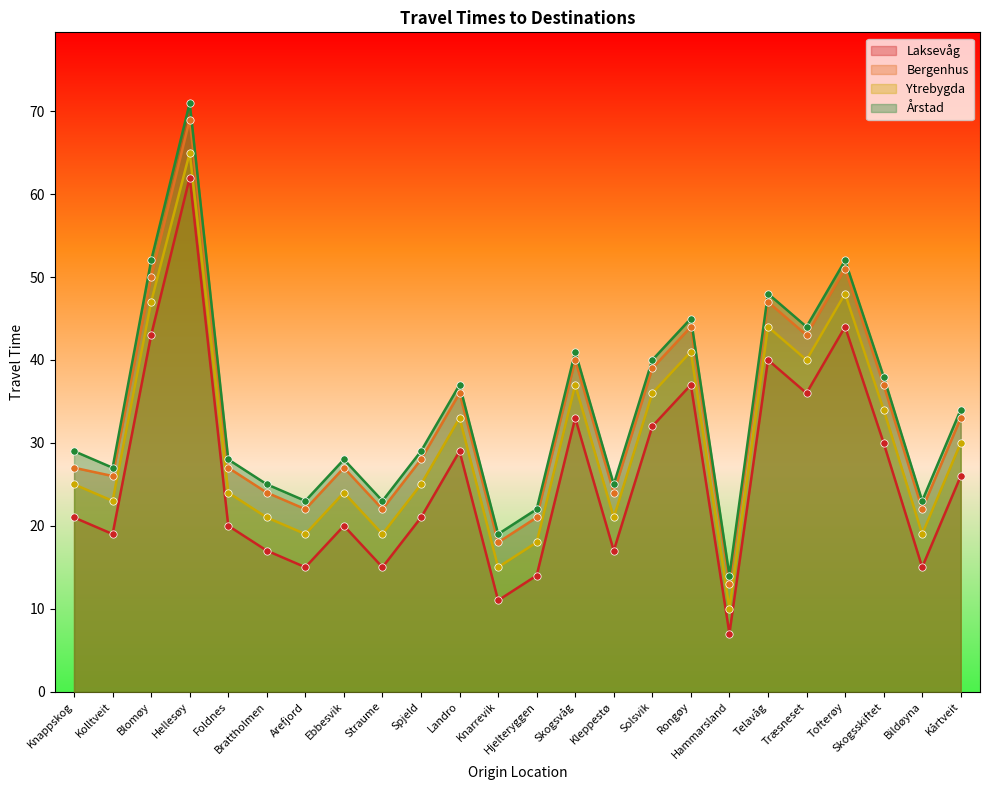

Which series contains the lowest Y value?

Laksevåg